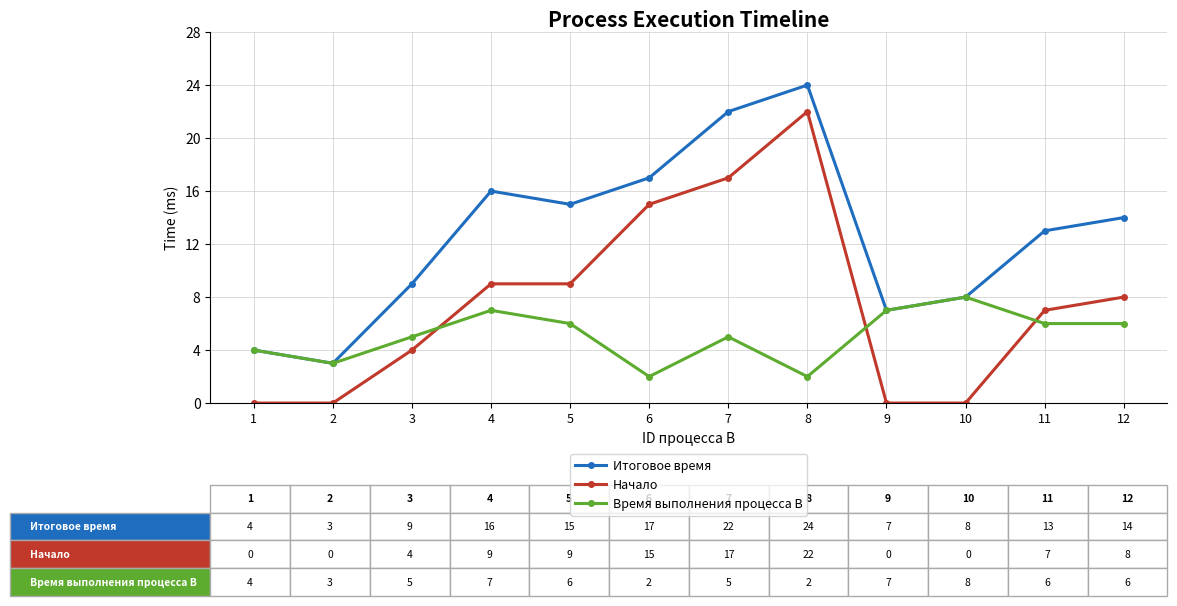

Reading left to right, extract all data points from this chart.

Итоговое время: 1=4	2=3	3=9	4=16	5=15	6=17	7=22	8=24	9=7	10=8	11=13	12=14
Начало: 1=0	2=0	3=4	4=9	5=9	6=15	7=17	8=22	9=0	10=0	11=7	12=8
Время выполнения процесса B: 1=4	2=3	3=5	4=7	5=6	6=2	7=5	8=2	9=7	10=8	11=6	12=6